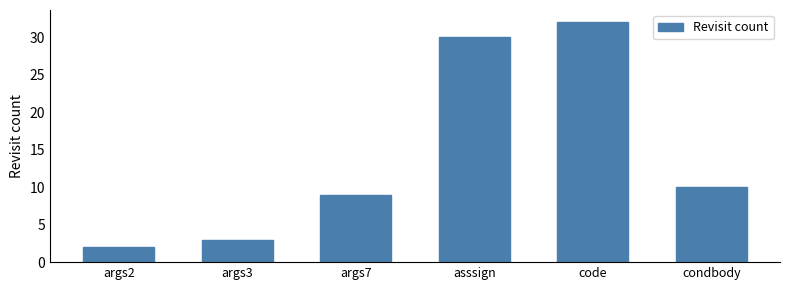

List the labels in order of value, smallest first.

args2, args3, args7, condbody, asssign, code